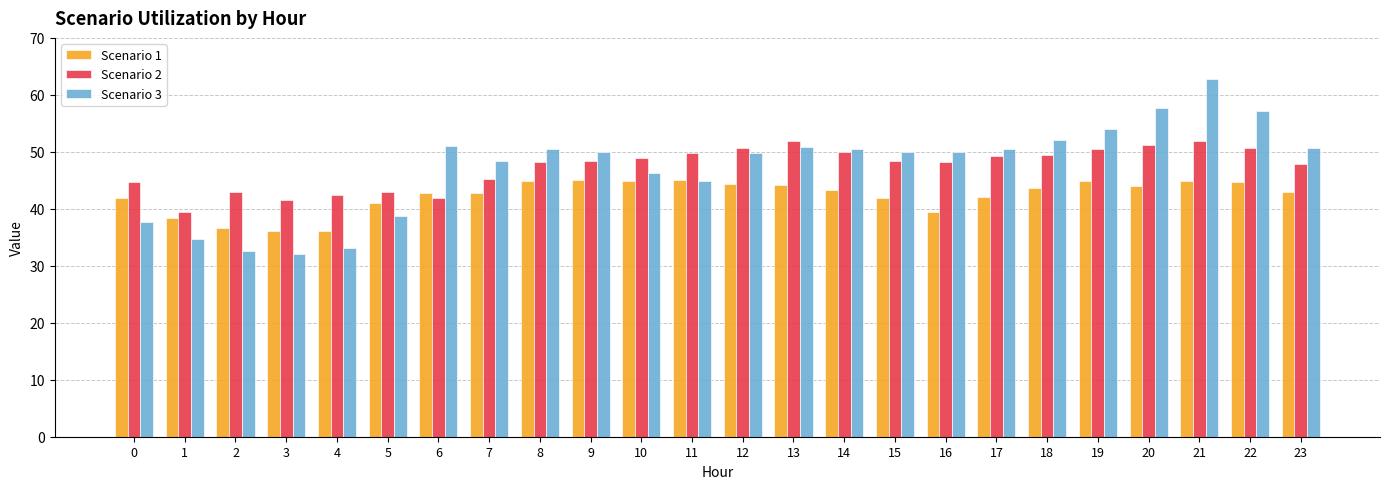

Is the value of Scenario 1 at 21 greater than the value of Scenario 3 at 23?

No